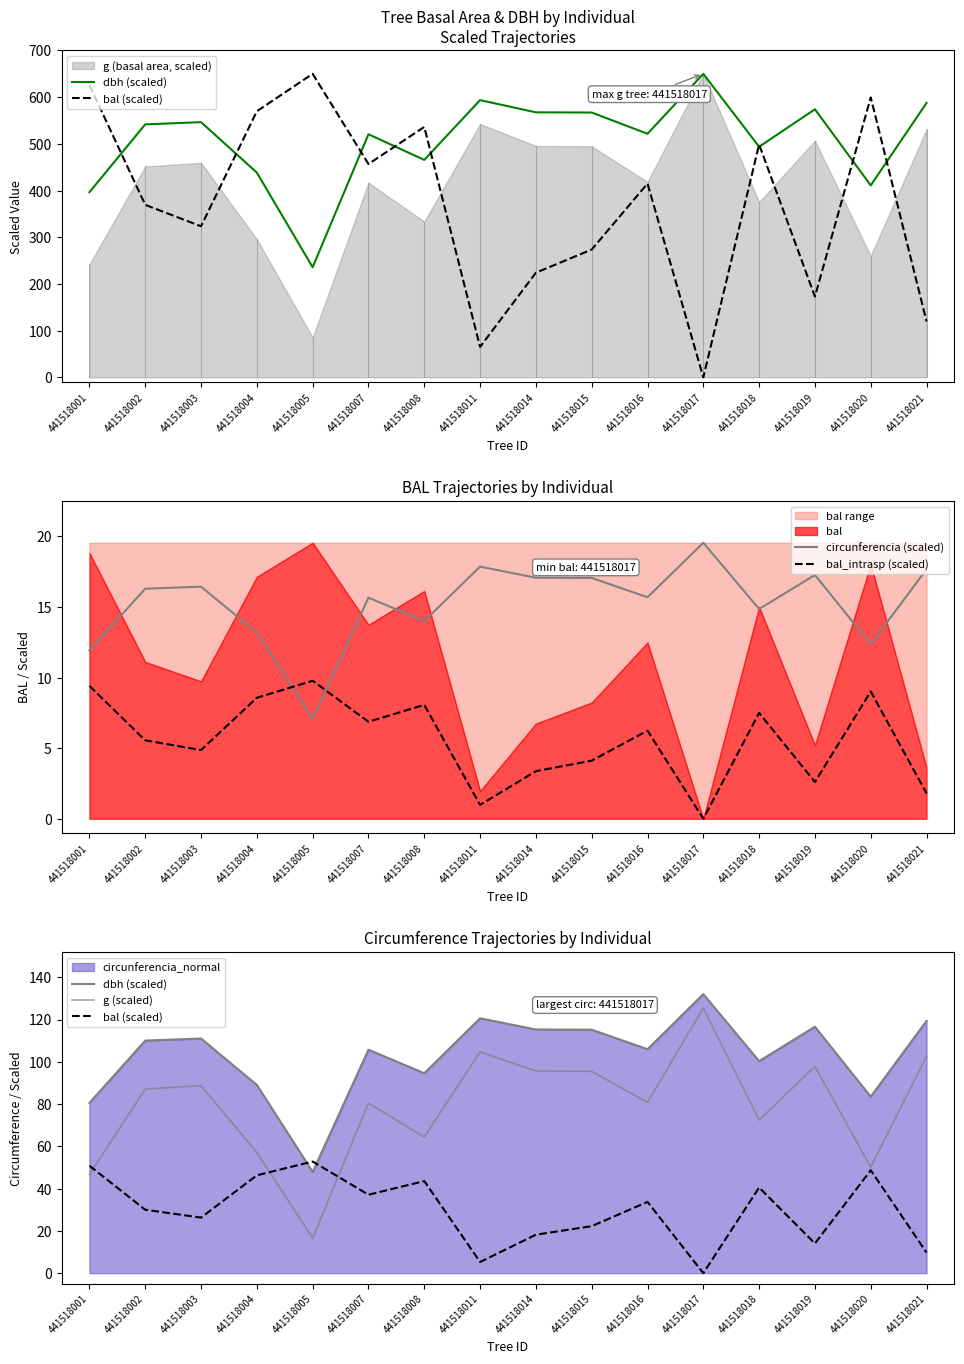

Where does the bal (scaled) series first go above 33?

441518001